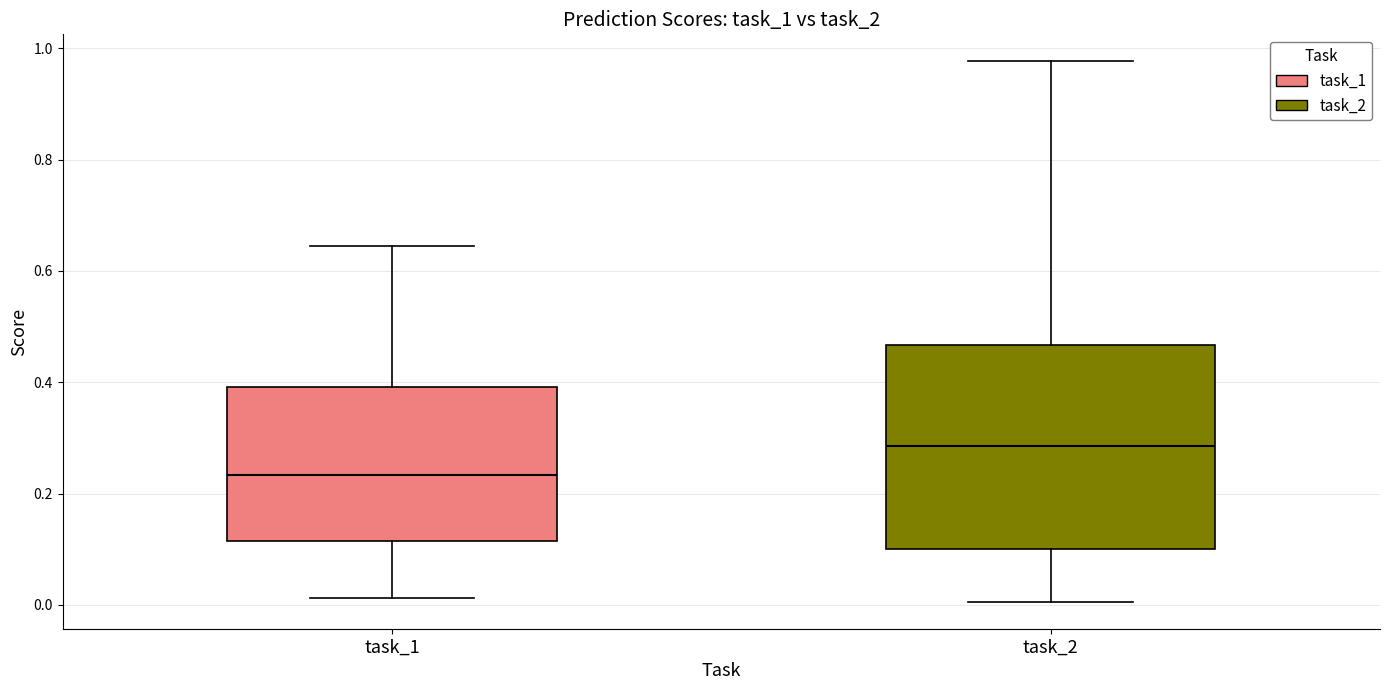

Where is the upper edge of the box for task_1 on the y-axis? The values are not printed on the chart, so give them approximately, as read against the axis.

0.40